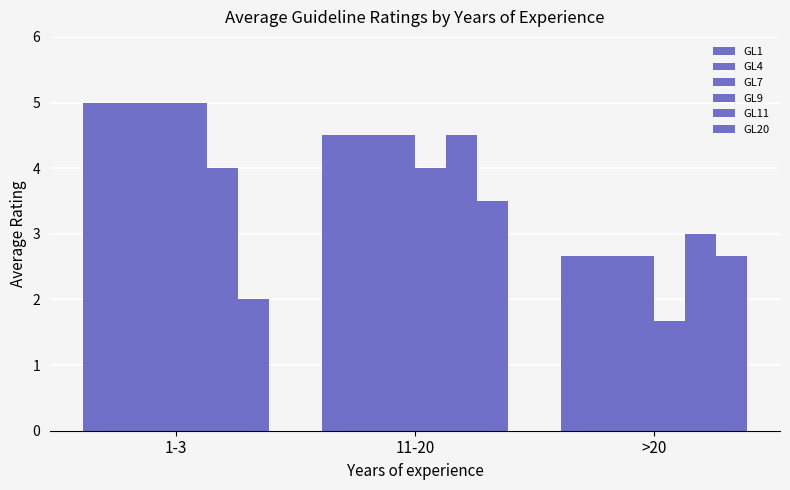

At which label does GL9 reach its minimum?

>20